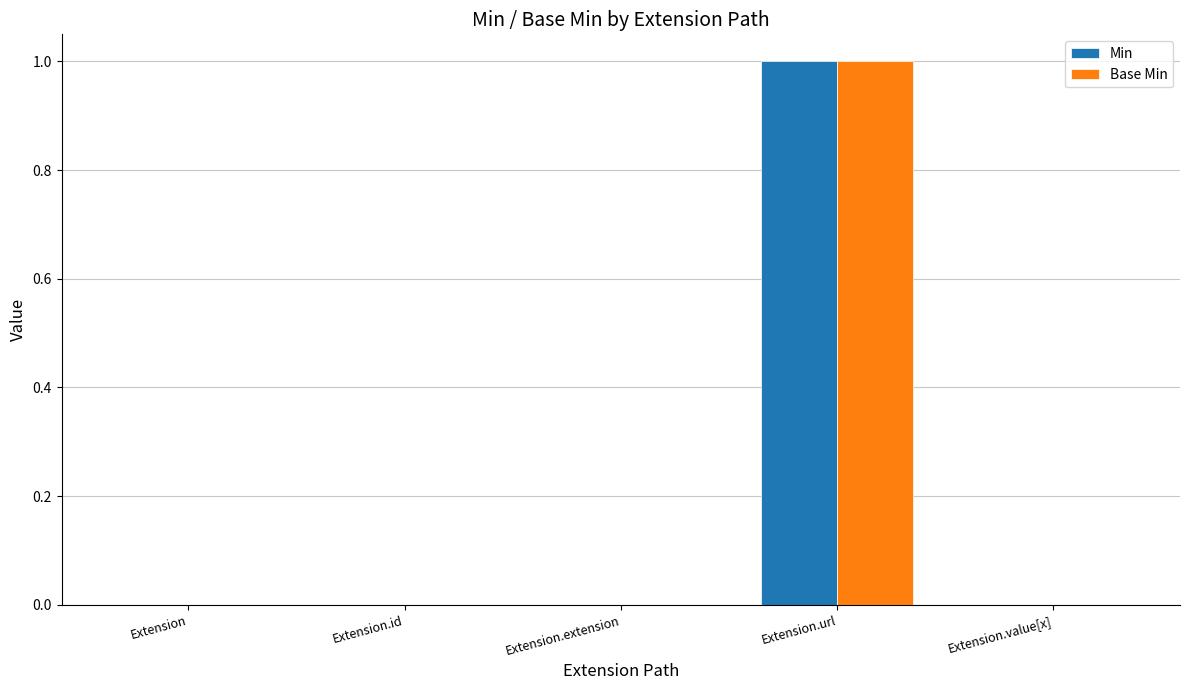

At which category is the sum across all series the highest?

Extension.url